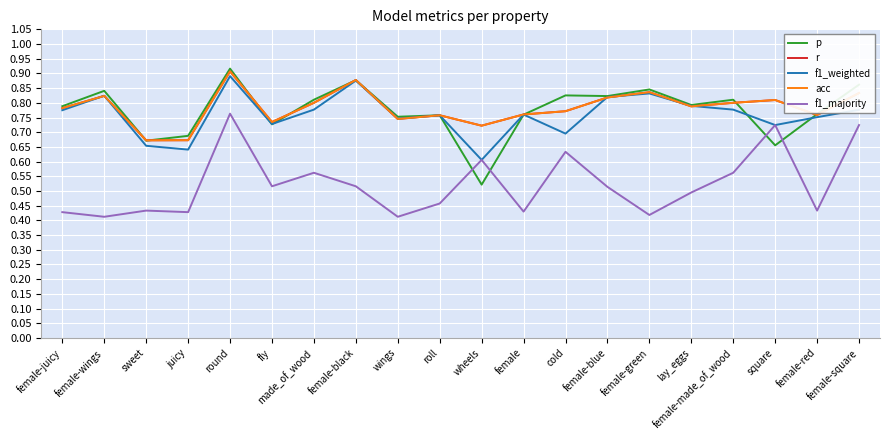

True or false: r has a value of 0.8 at female-blue.

True